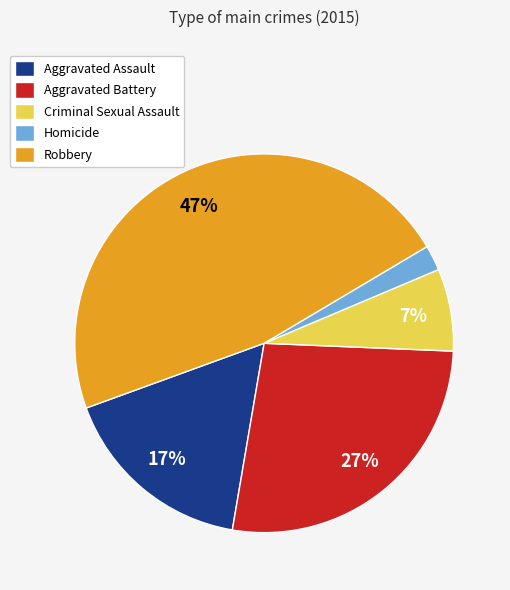

Does any single category account for the majority?

No